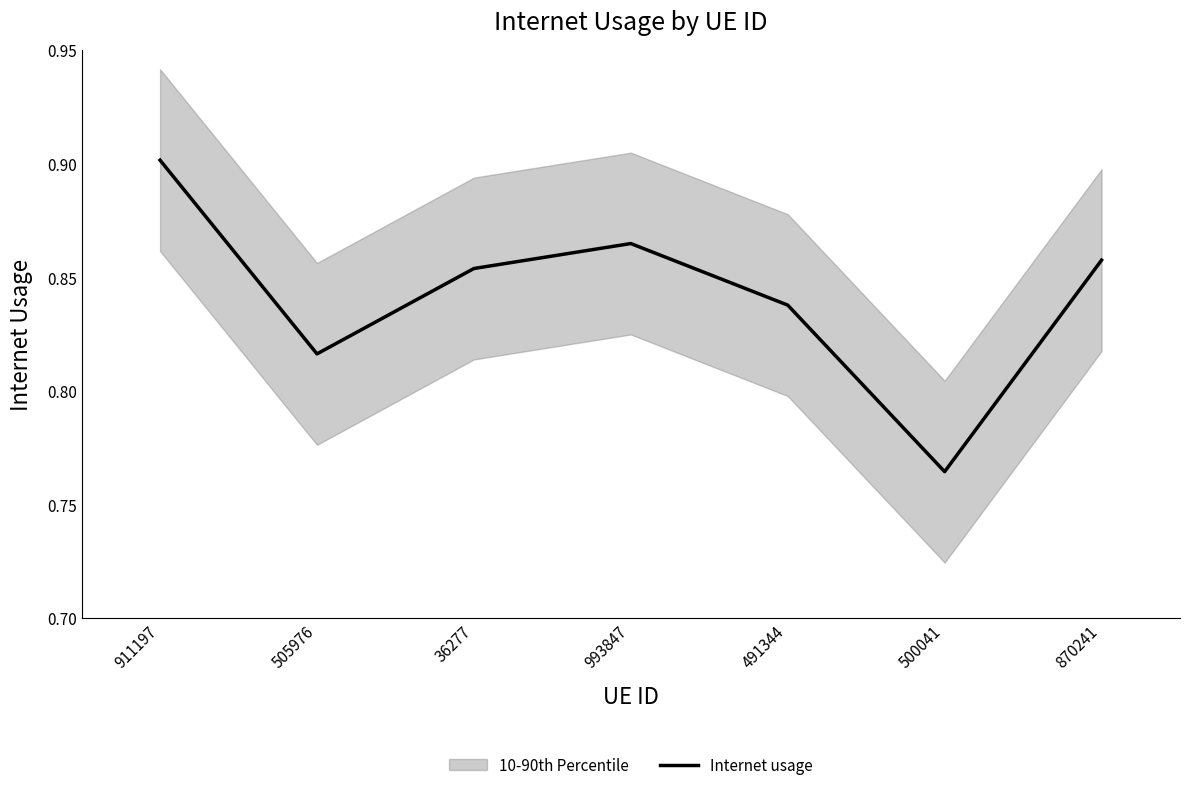

What is the sum of the values at 500041 and 36277?

1.6